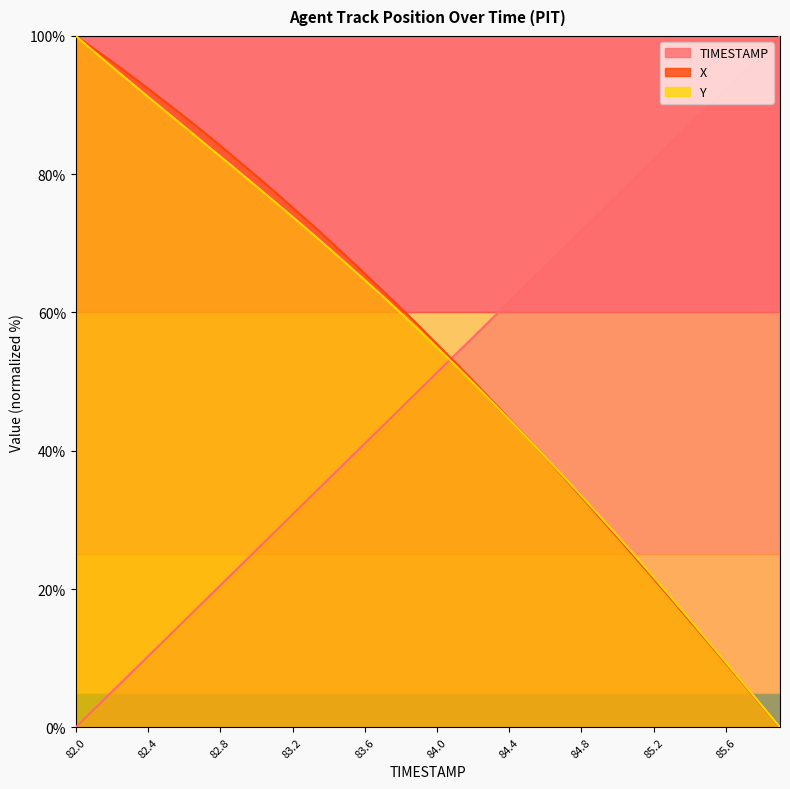

Between which two adjacent categories do Y and X first intersect?

84.5 and 84.6